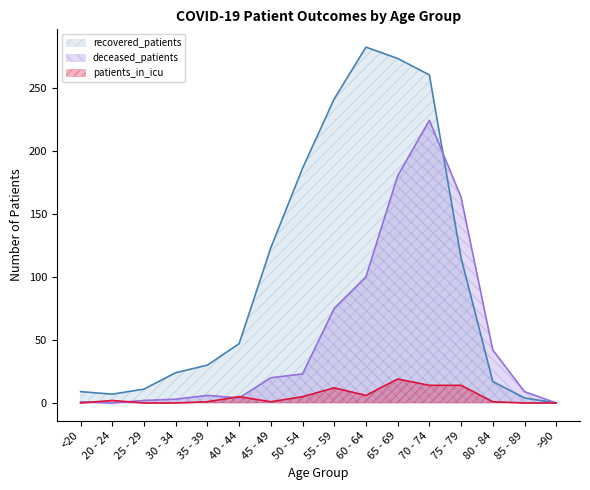

What is the average value of the deceased_patients series?

53